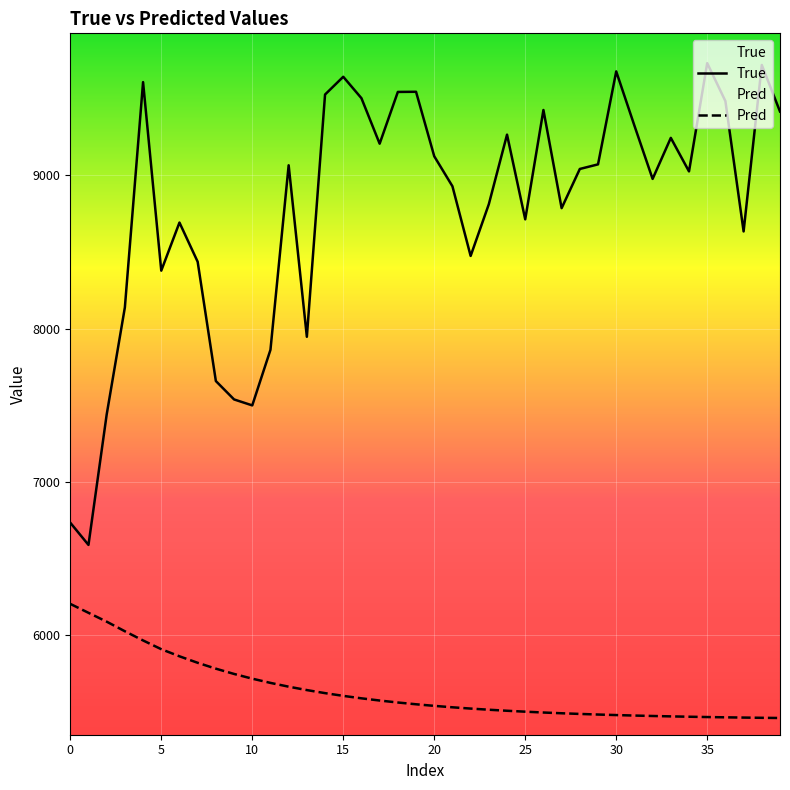

True or false: Pred and True cross at least once.

False